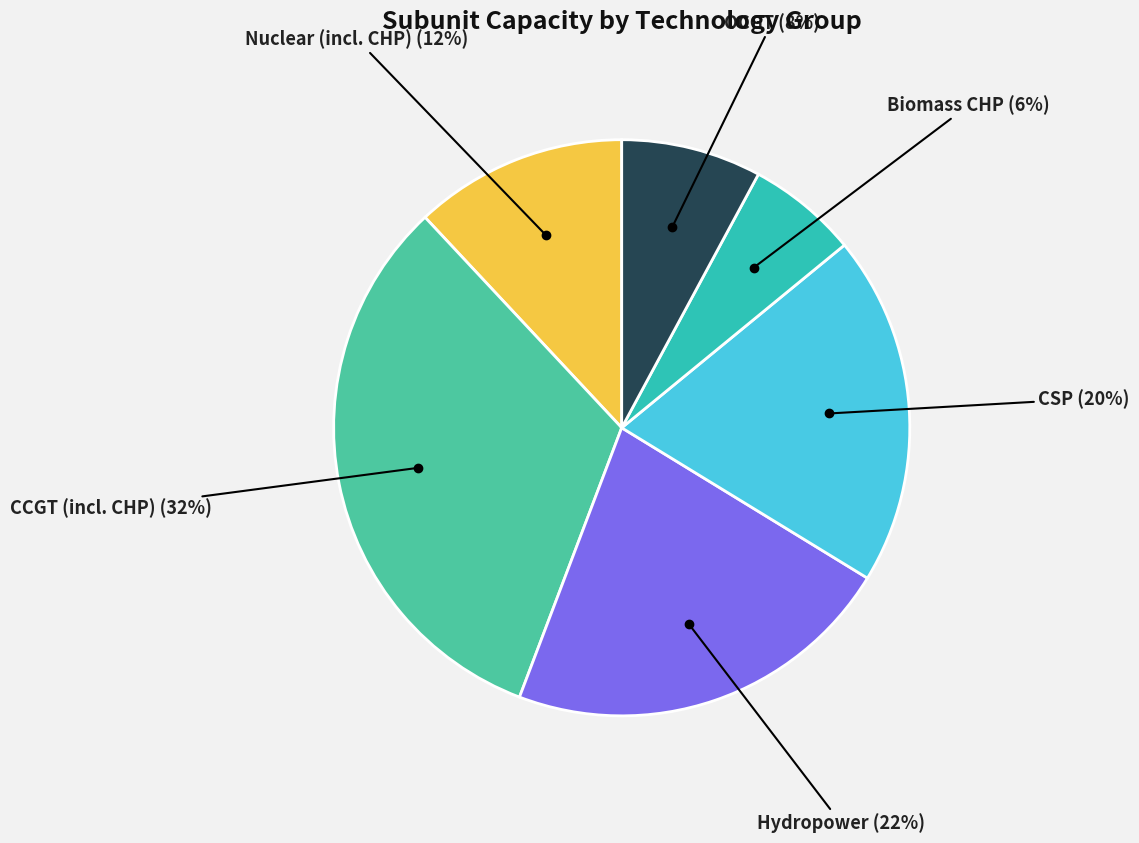

Is there a majority slice in this chart?

No